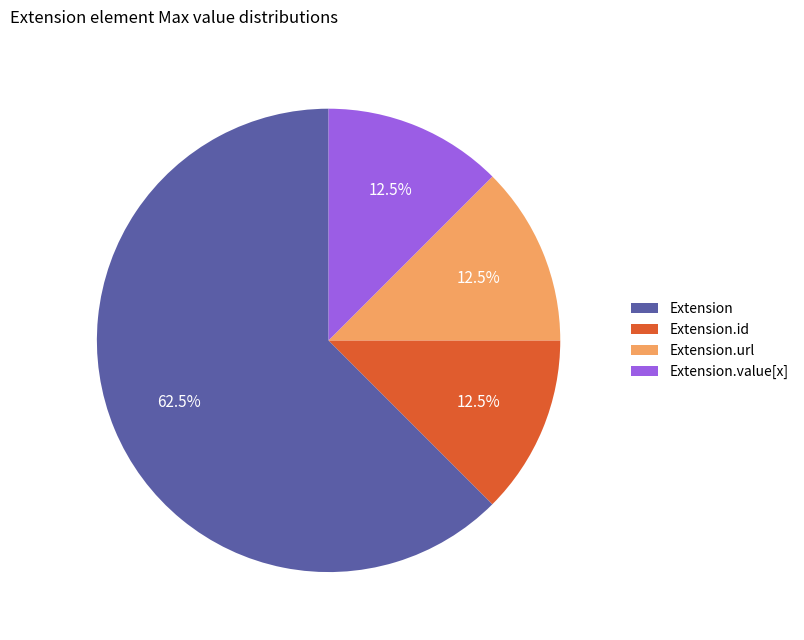

Is Extension.url the majority of the pie?

No